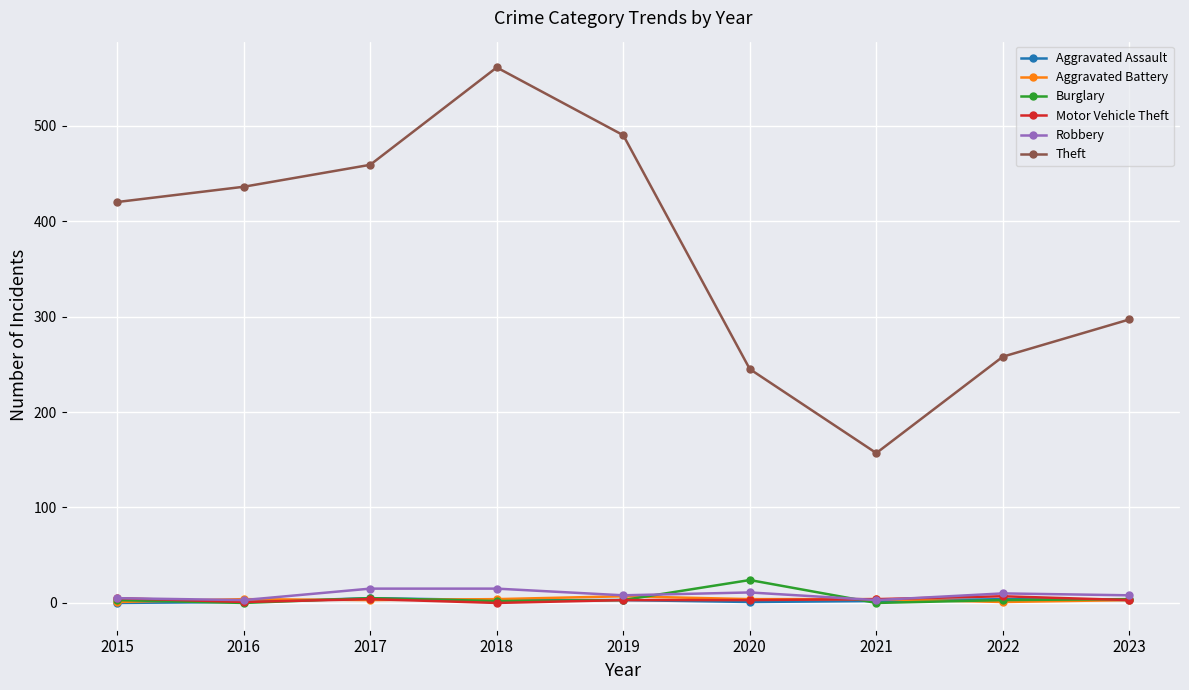

Read the Aggravated Battery value at 2020.

4